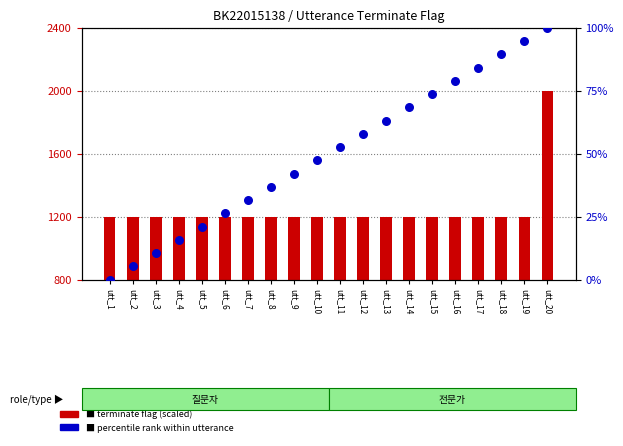

Which series contains the highest Y value?

terminate (count)